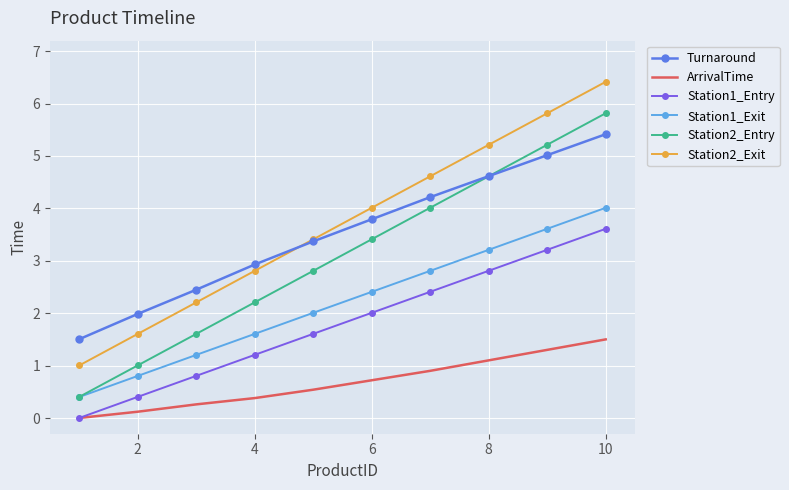

True or false: Station1_Exit and Station2_Exit intersect in this chart.

False